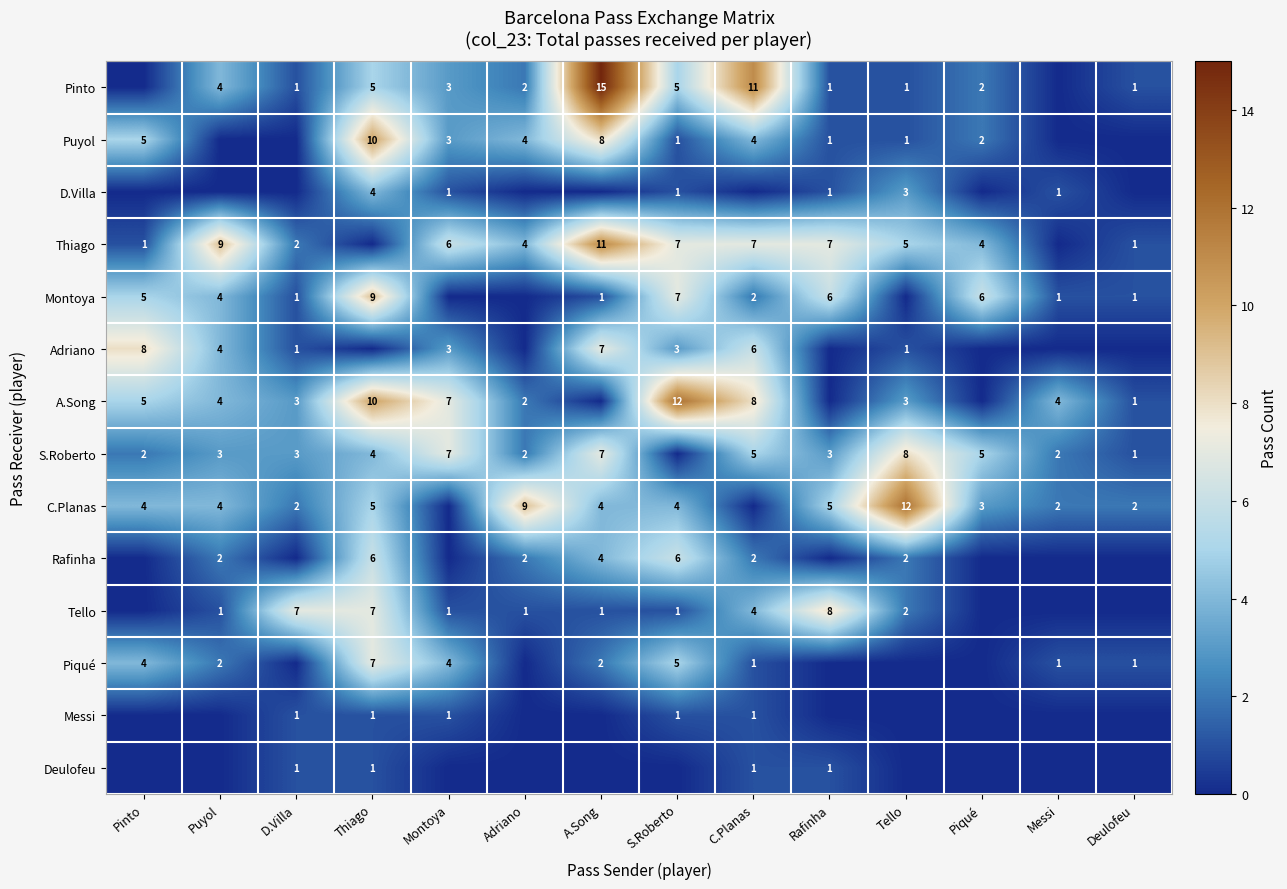

How many categories are shown in the chart?

14